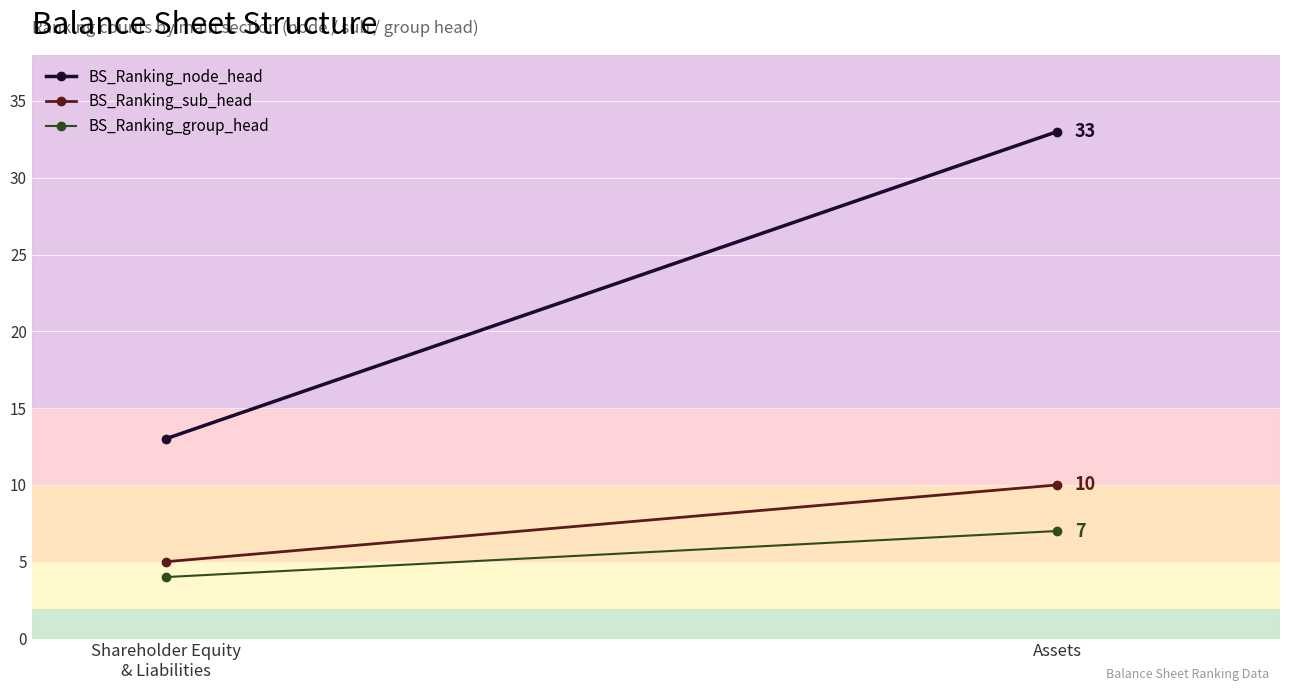

Which series has the widest spread of values?

BS_Ranking_node_head